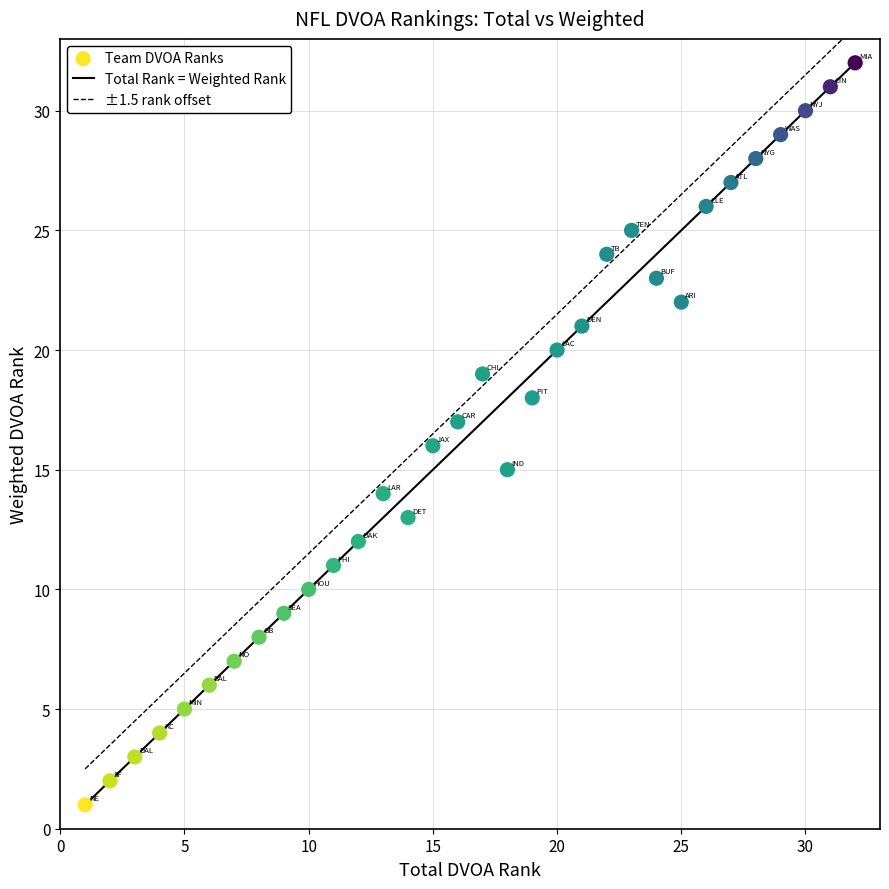

What is the range of X values (max minus min)?

31